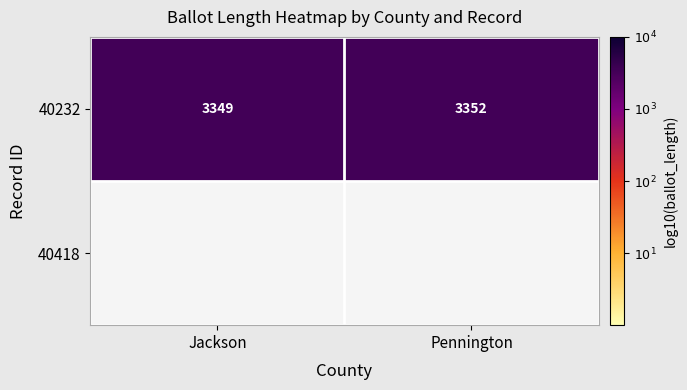

Which label corresponds to the smallest value in the chart?

Jackson